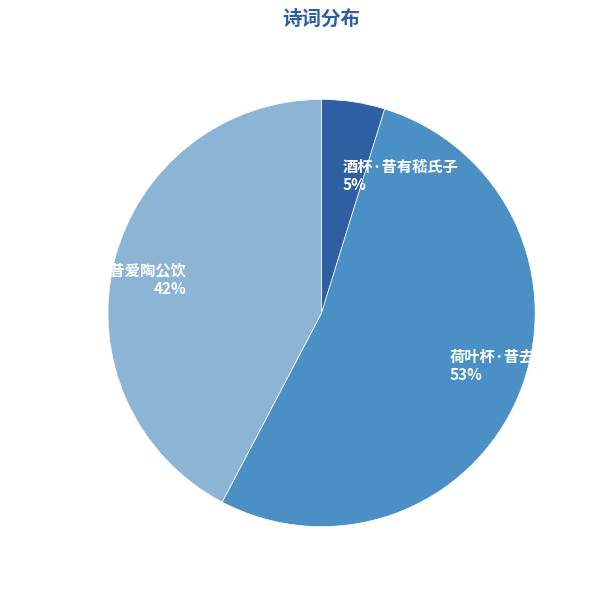

To the nearest percent, what is the combined percentage of 偶成四绝·挥杯昔爱陶公饮 and 酒杯·昔有嵇氏子?

47%